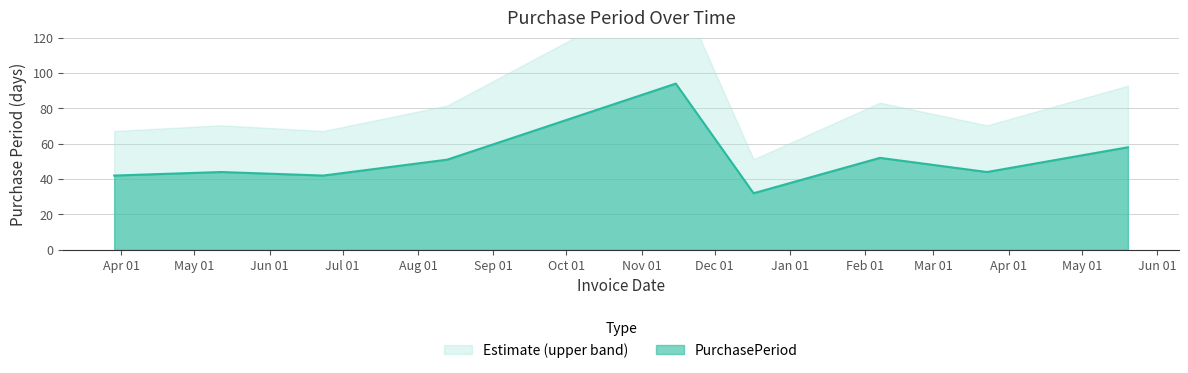

What value does the data have at 2017-05-20?

58